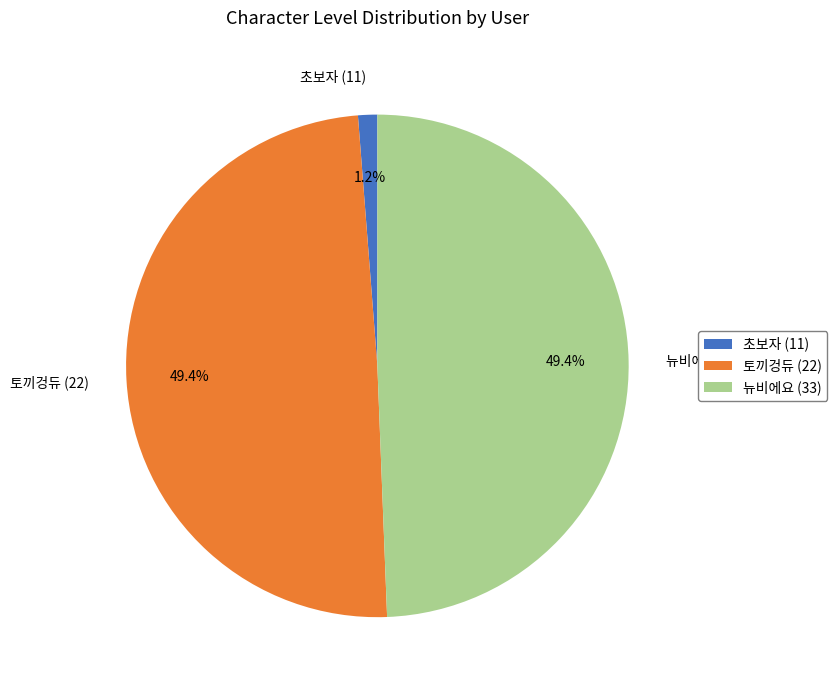

Which has a higher value, 토끼겅듀 (22) or 초보자 (11)?

토끼겅듀 (22)